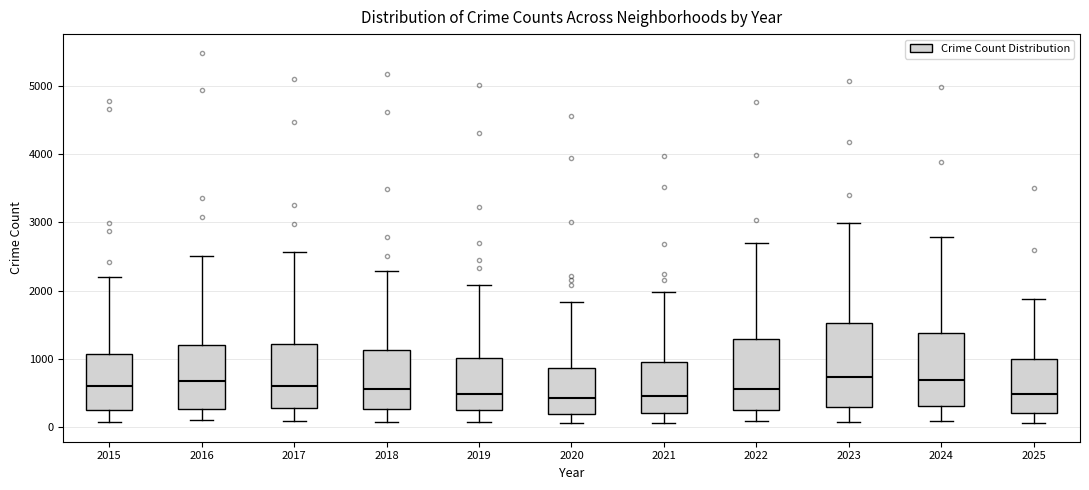

Reading left to right, transcribe this box plot: for each box, give where its median line is, the range the box spans, and where its two whiskers end, as read against the y-axis. The values are not printed on the chart, so give them approximately, as read against the axis.

2015: median 600, box 300 to 1100, whiskers 100 to 2200
2016: median 700, box 300 to 1200, whiskers 100 to 2500
2017: median 600, box 300 to 1200, whiskers 100 to 2600
2018: median 600, box 300 to 1100, whiskers 100 to 2300
2019: median 500, box 300 to 1000, whiskers 100 to 2100
2020: median 400, box 200 to 900, whiskers 100 to 1800
2021: median 500, box 200 to 900, whiskers 100 to 2000
2022: median 600, box 300 to 1300, whiskers 100 to 2700
2023: median 700, box 300 to 1500, whiskers 100 to 3000
2024: median 700, box 300 to 1400, whiskers 100 to 2800
2025: median 500, box 200 to 1000, whiskers 100 to 1900